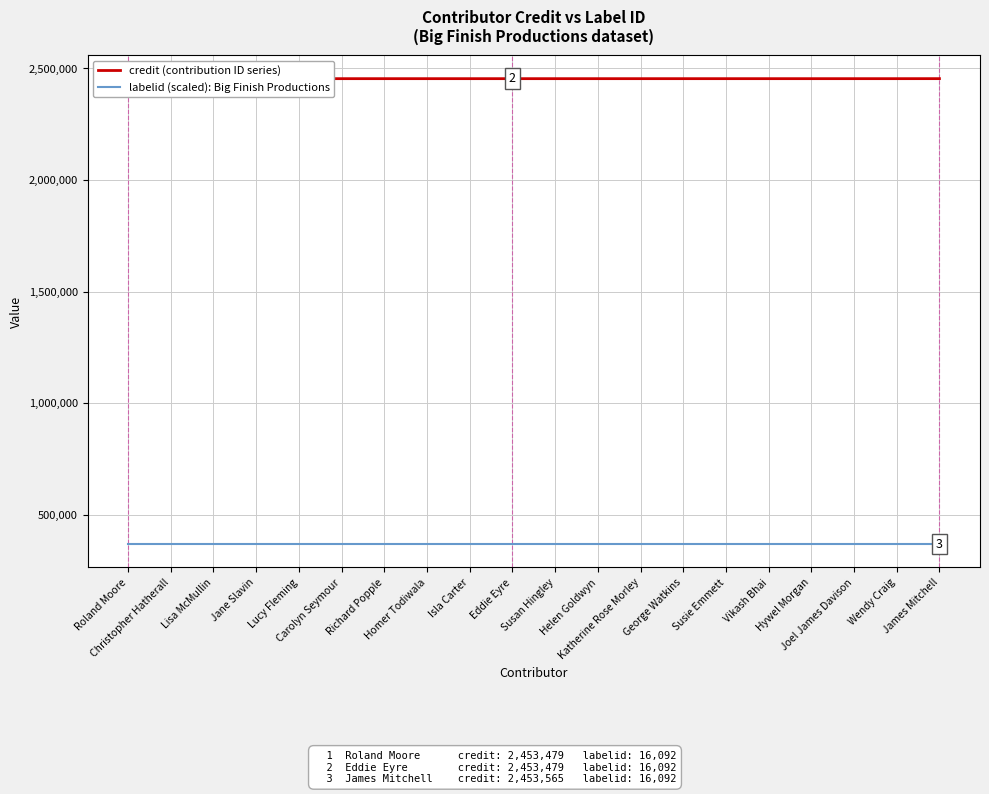

What is the label of the 13th point from the left?

Katherine Rose Morley